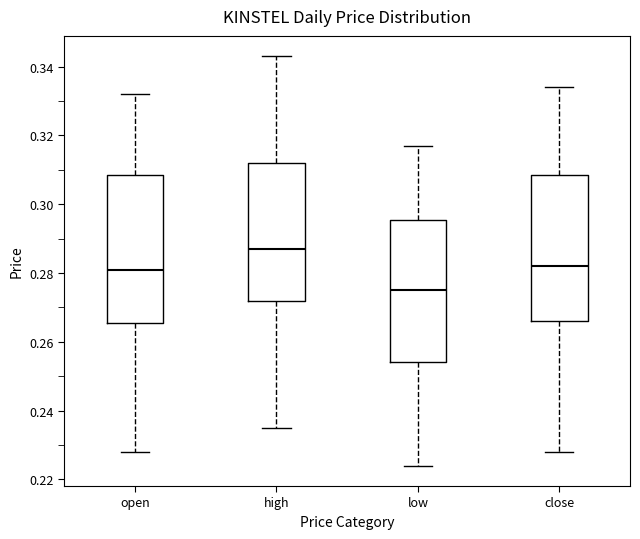

Where is the upper edge of the box for high on the y-axis? The values are not printed on the chart, so give them approximately, as read against the axis.

0.312